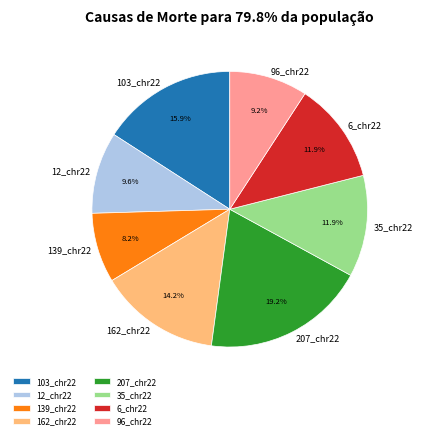

To the nearest percent, what is the average slice percentage?

12%